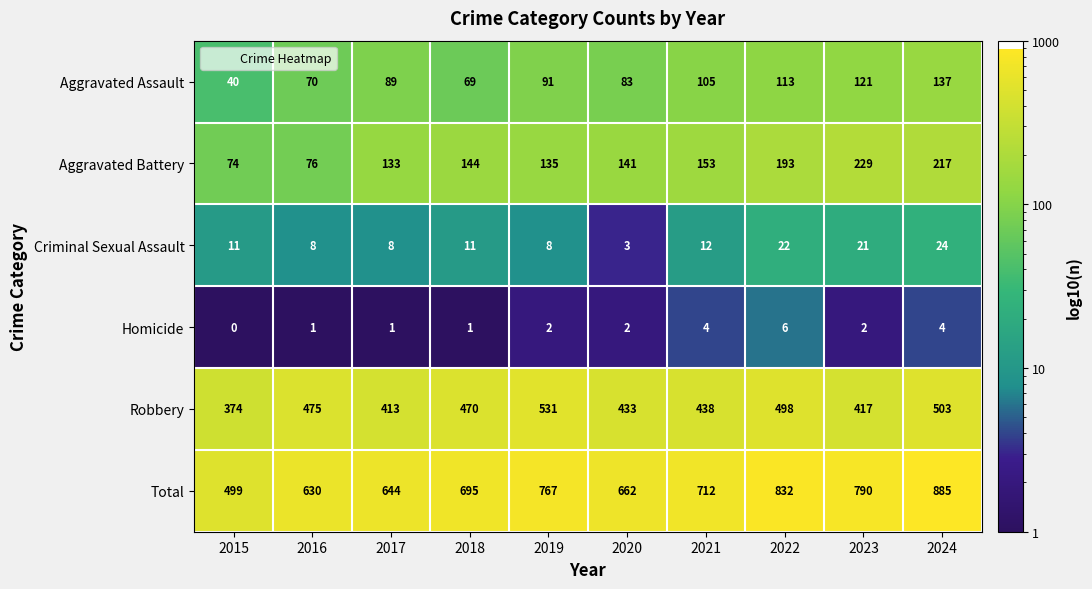

At which category does the chart reach its peak across all series?

2024